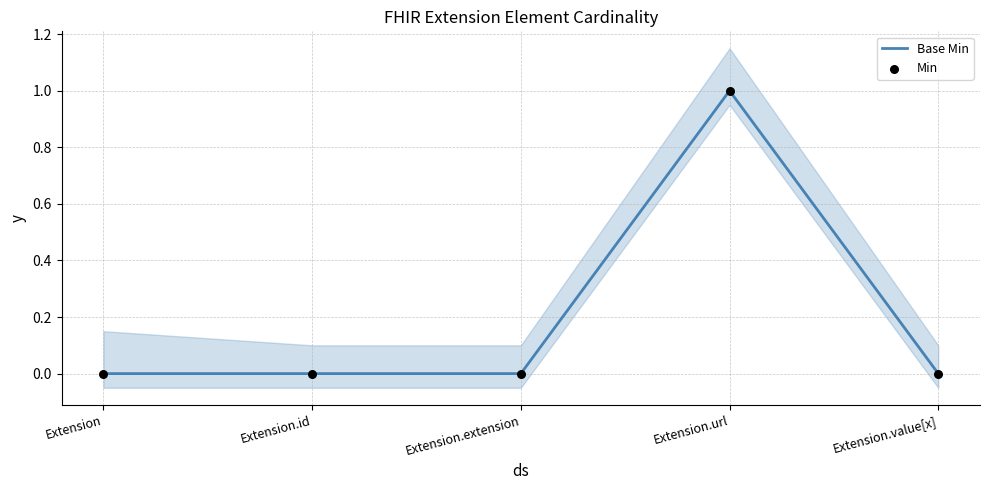

What are all the series names shown in the legend?

Base Min, Min